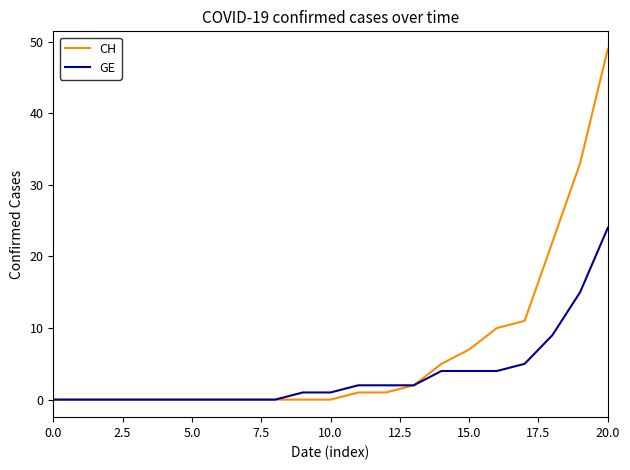

Which series has the largest total across all categories?

CH